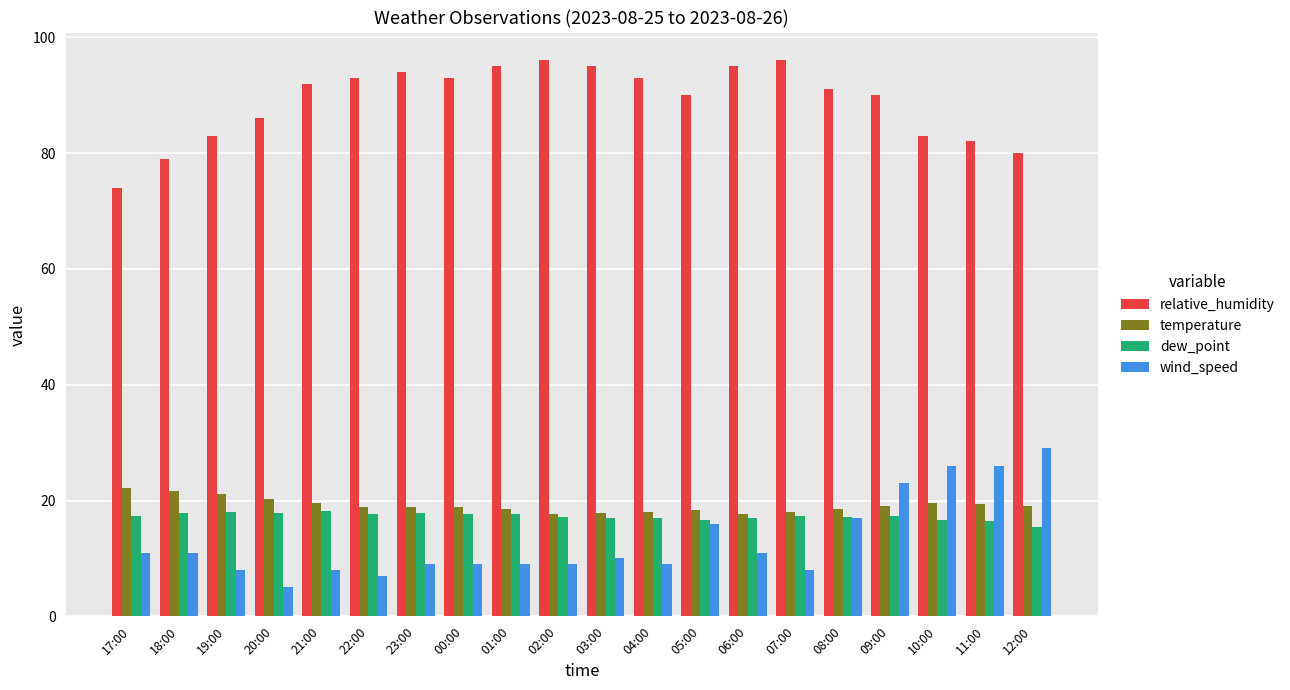

At which category is the sum across all series the highest?

09:00